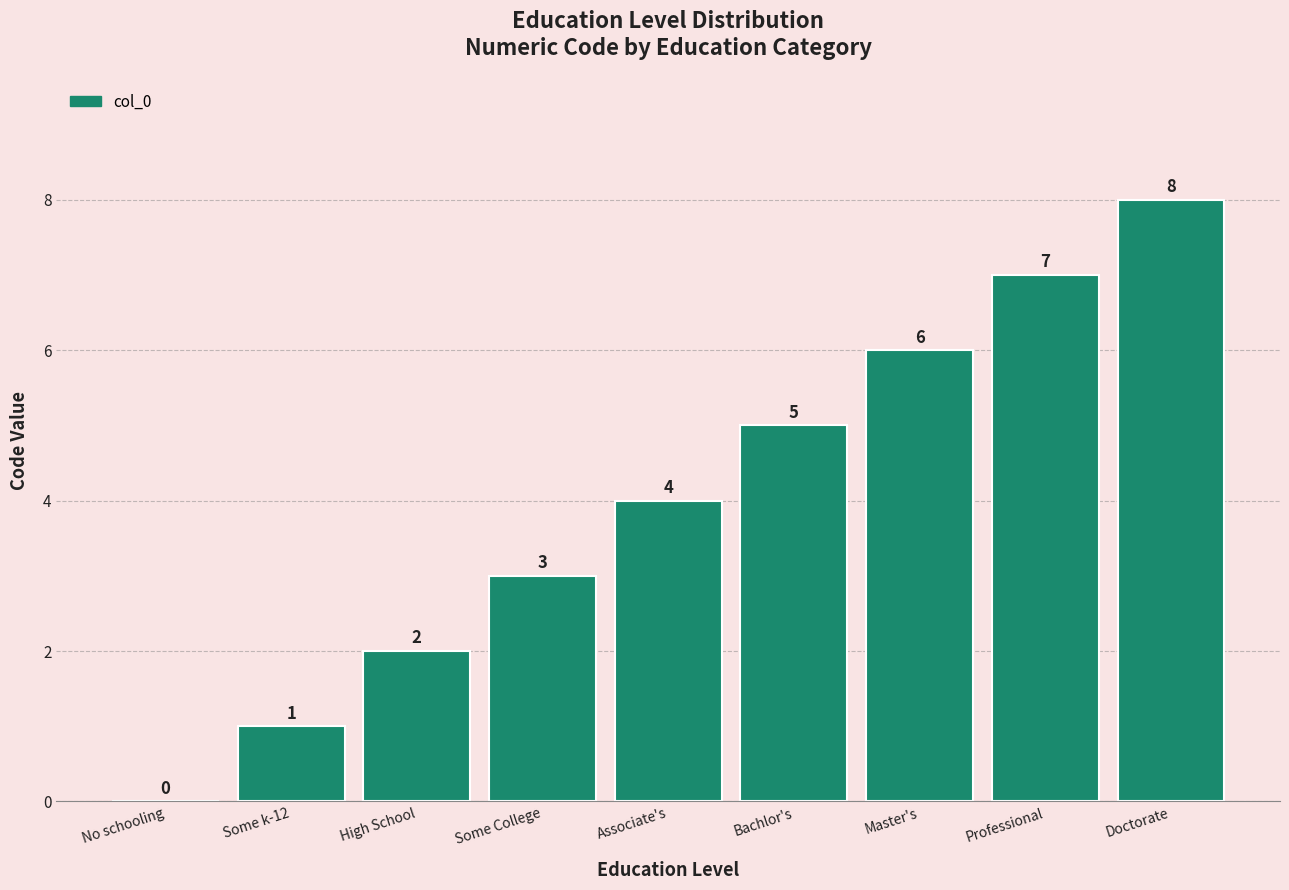

The value at High School is 3. True or false?

False